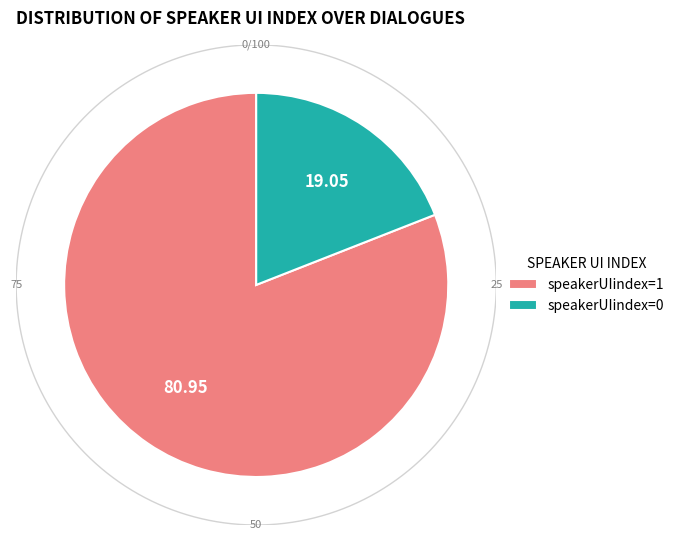

How many segments does this pie chart have?

2